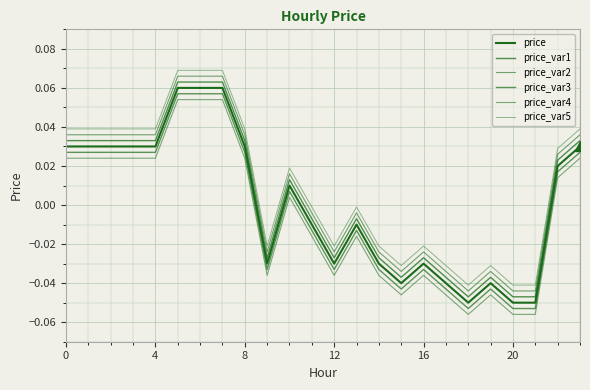

Reading right to left, list all the values displayed in this chart.

price: 0.0	0.0	-0.1	-0.1	-0.0	-0.1	-0.0	-0.0	-0.0	-0.0	-0.0	-0.0	-0.0	0.0	-0.0	0.0	0.1	0.1	0.1	0.0	0.0	0.0	0.0	0.0
price_var1: 0.0	0.0	-0.0	-0.0	-0.0	-0.0	-0.0	-0.0	-0.0	-0.0	-0.0	-0.0	-0.0	0.0	-0.0	0.0	0.1	0.1	0.1	0.0	0.0	0.0	0.0	0.0
price_var2: 0.0	0.0	-0.0	-0.0	-0.0	-0.0	-0.0	-0.0	-0.0	-0.0	-0.0	-0.0	-0.0	0.0	-0.0	0.0	0.1	0.1	0.1	0.0	0.0	0.0	0.0	0.0
price_var3: 0.0	0.0	-0.1	-0.1	-0.0	-0.1	-0.0	-0.0	-0.0	-0.0	-0.0	-0.0	-0.0	0.0	-0.0	0.0	0.1	0.1	0.1	0.0	0.0	0.0	0.0	0.0
price_var4: 0.0	0.0	-0.1	-0.1	-0.0	-0.1	-0.0	-0.0	-0.0	-0.0	-0.0	-0.0	-0.0	0.0	-0.0	0.0	0.1	0.1	0.1	0.0	0.0	0.0	0.0	0.0
price_var5: 0.0	0.0	-0.0	-0.0	-0.0	-0.0	-0.0	-0.0	-0.0	-0.0	-0.0	-0.0	-0.0	0.0	-0.0	0.0	0.1	0.1	0.1	0.0	0.0	0.0	0.0	0.0